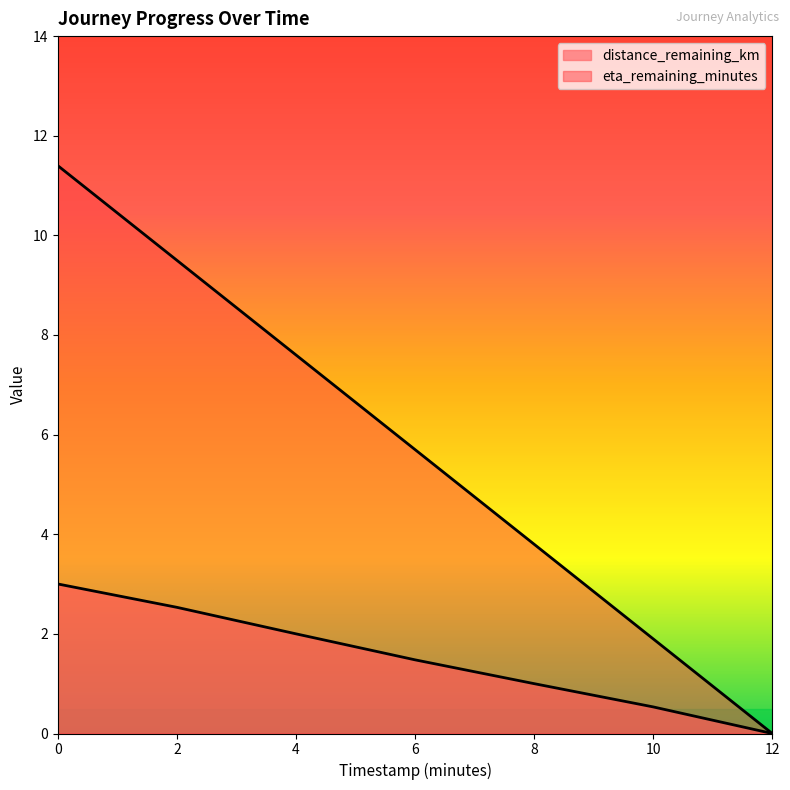

What are all the series names shown in the legend?

distance_remaining_km, eta_remaining_minutes